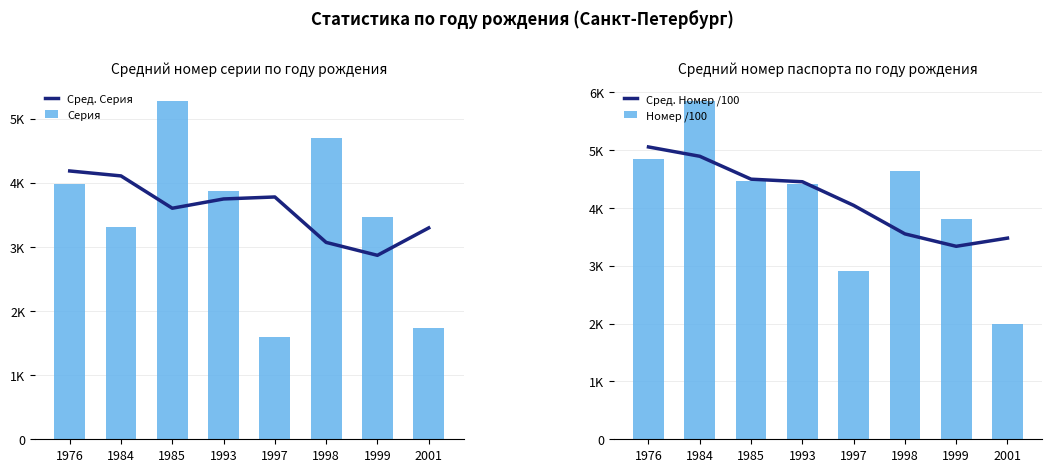

Where is Сред. Серия nearest to the value 3526?

1985